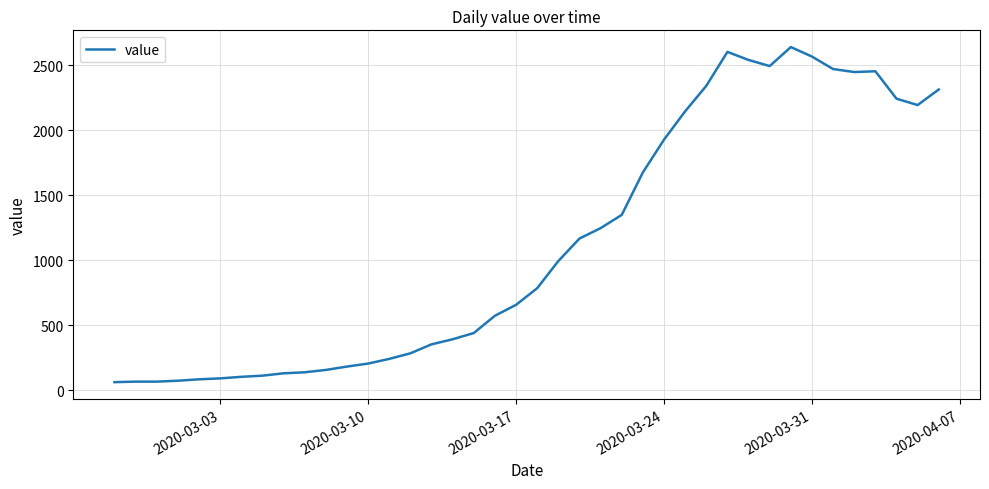

True or false: there are more than 1 points higher than both neighbors.

True